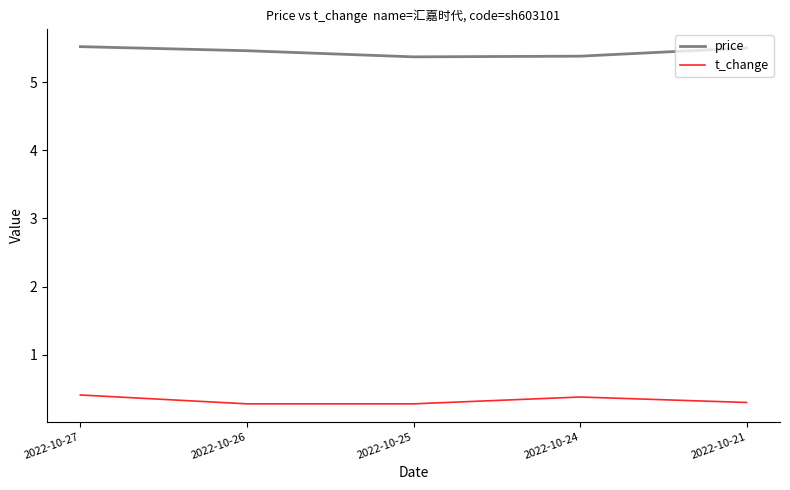

Rank the series by their maximum value, from highest to lowest.

price, t_change